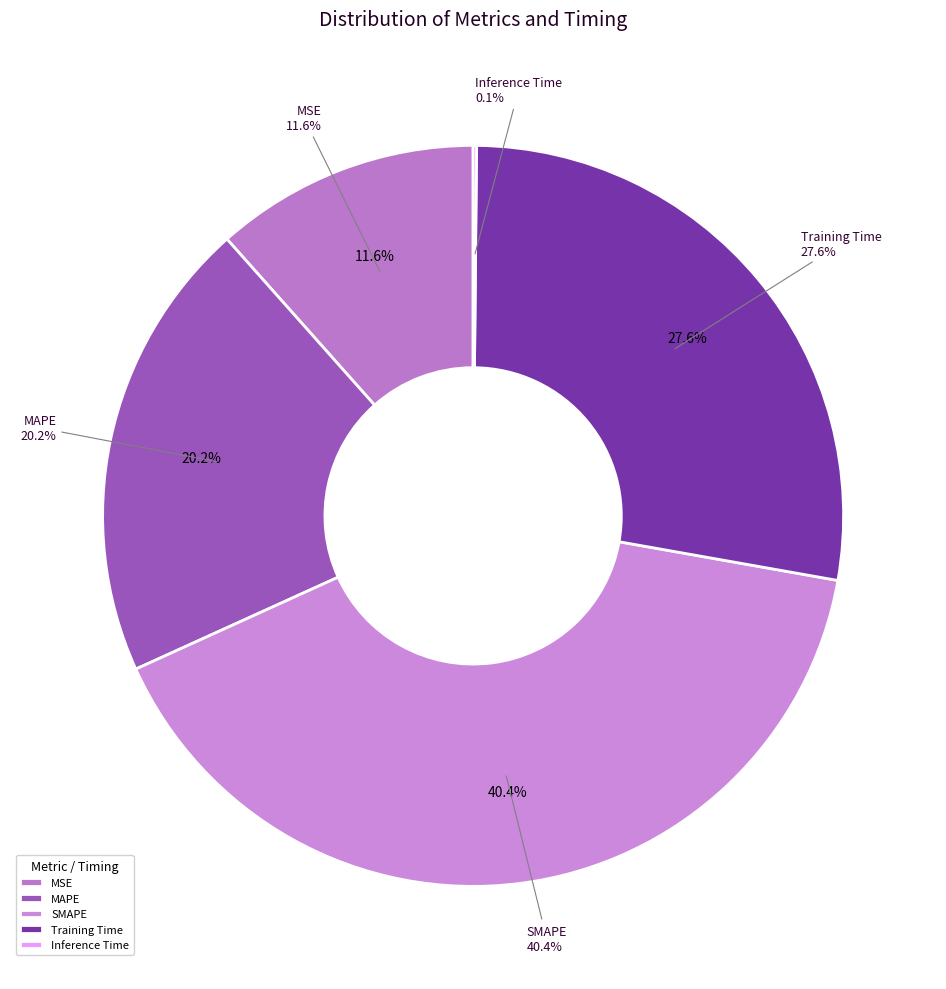

Is the sum of MAPE and Training Time greater than half?

No